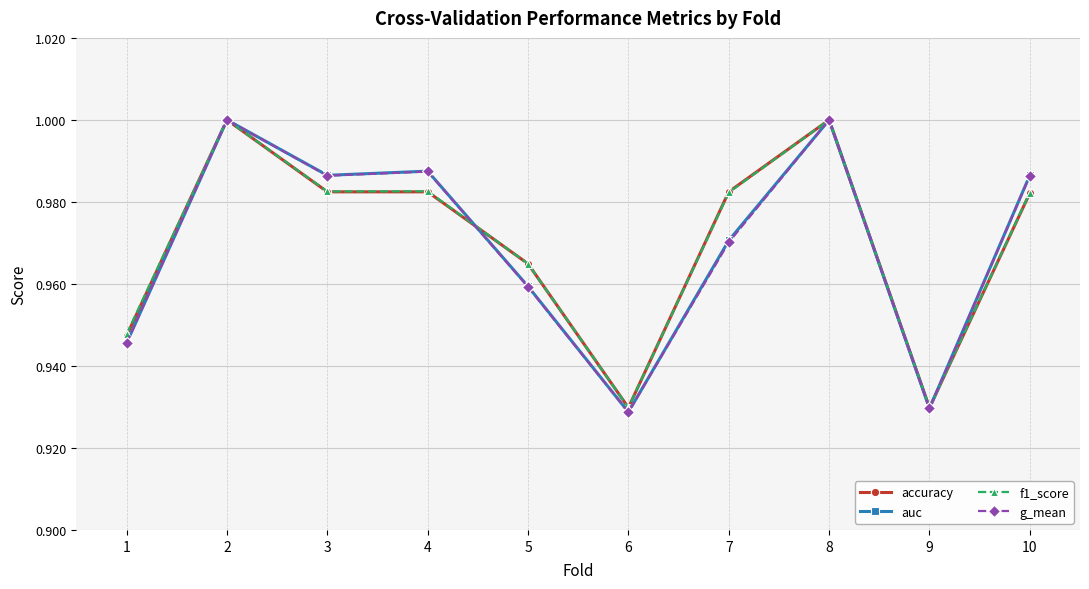

Which series has the widest spread of values?

g_mean